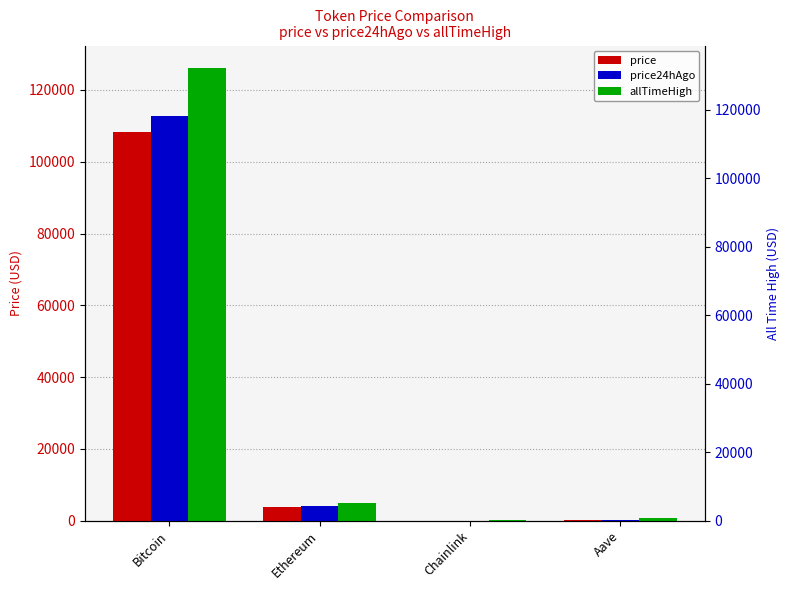

What are all the series names shown in the legend?

price, price24hAgo, allTimeHigh